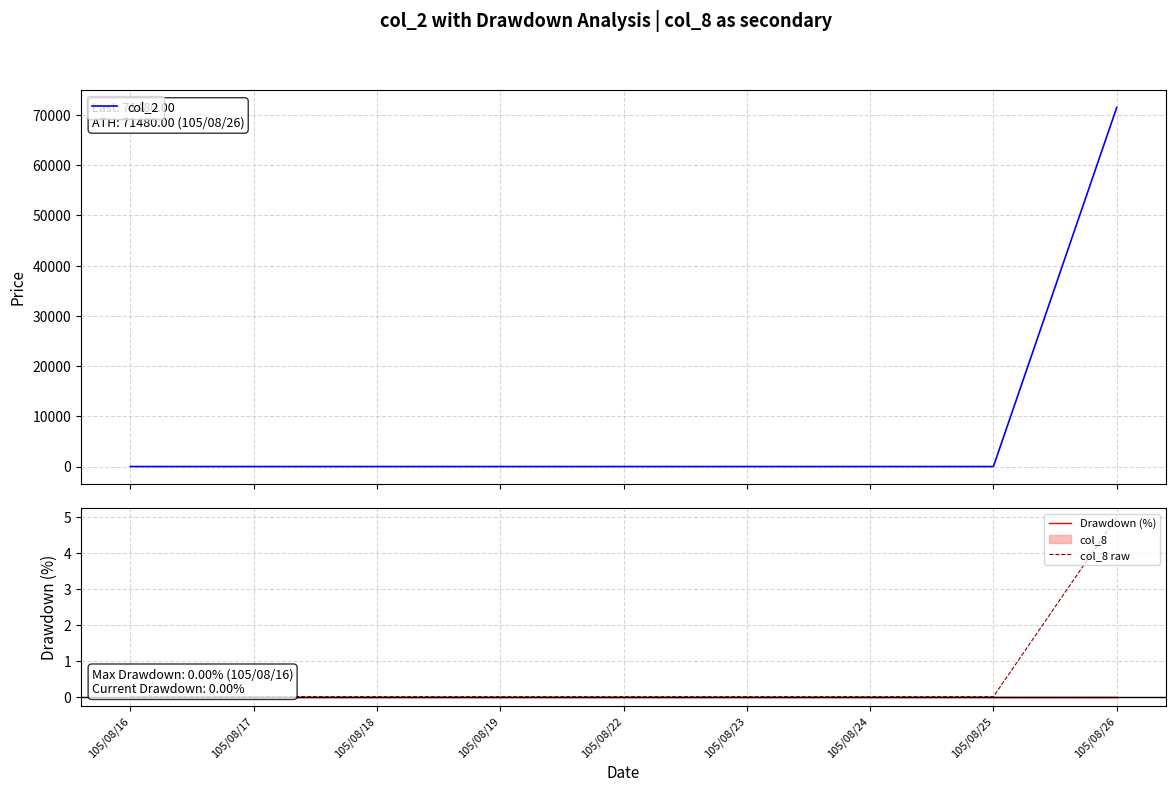

Where is col_2 nearest to the value 35740?

105/08/16